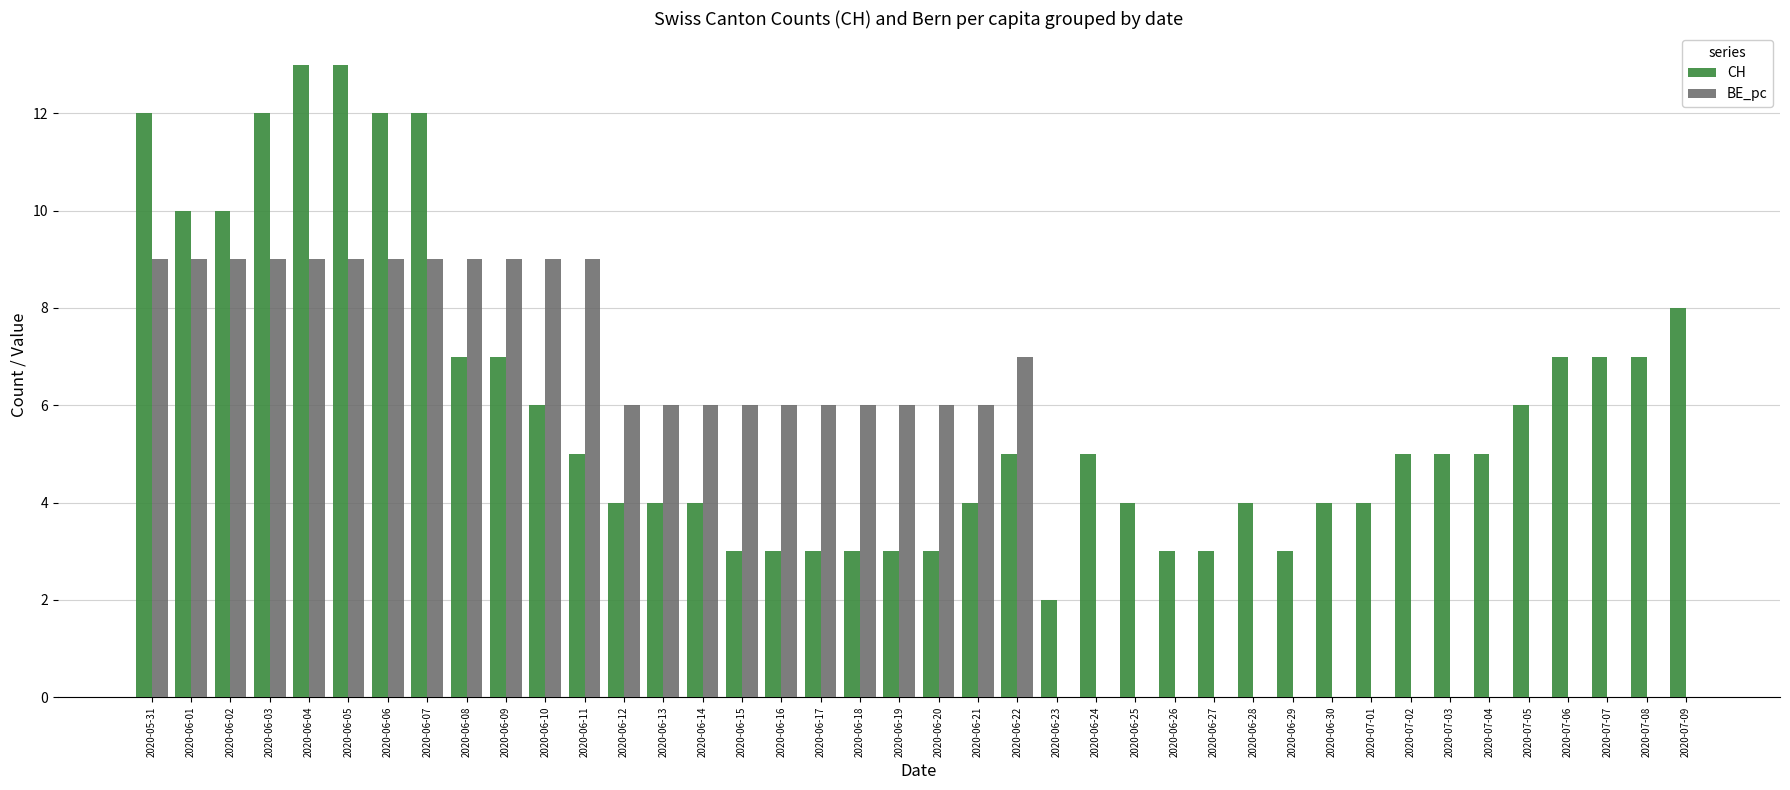

Which series has the largest total across all categories?

CH